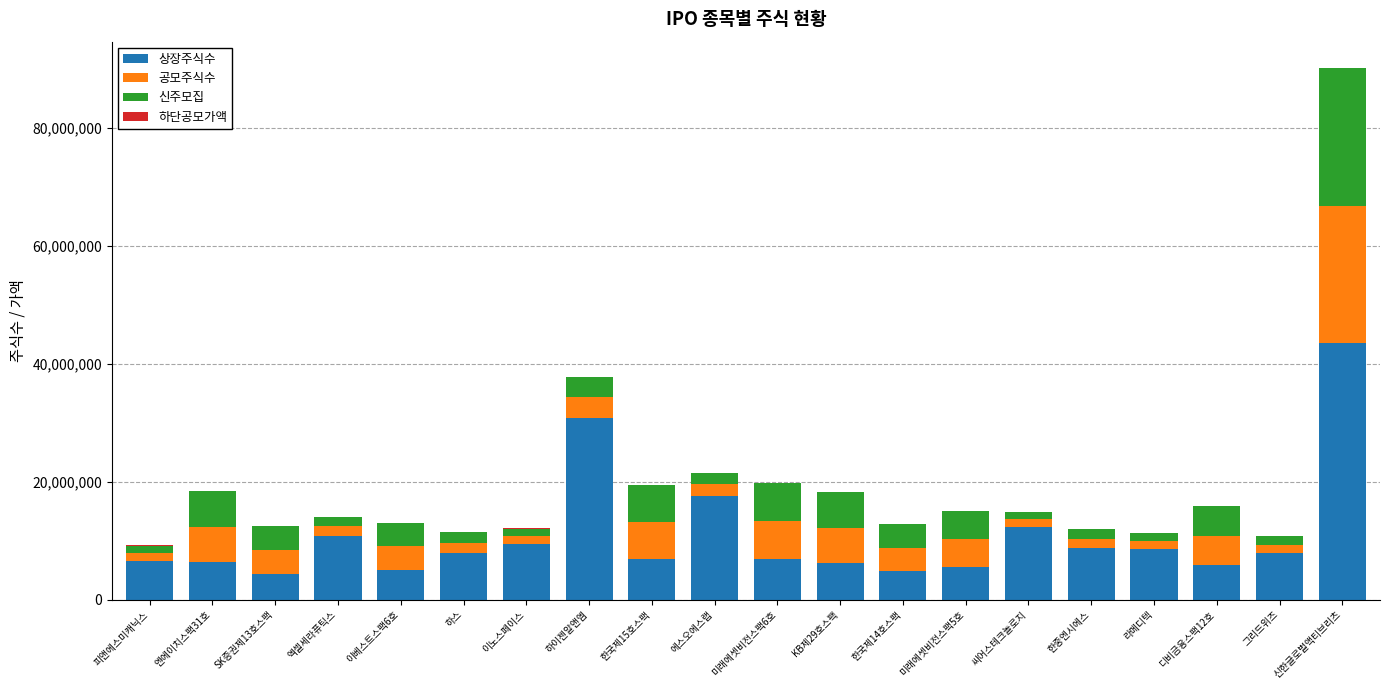

At which category is the sum across all series the highest?

신한글로벌액티브리츠